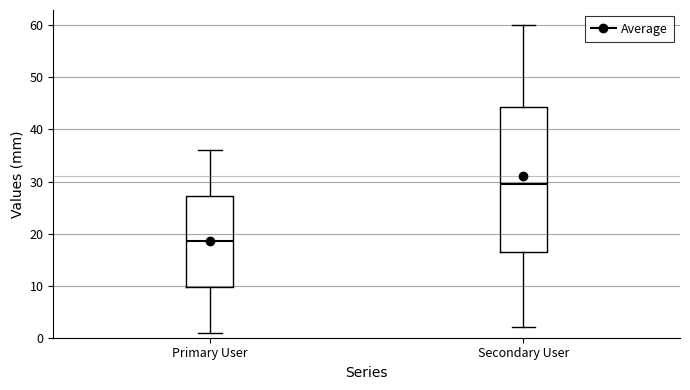

Reading left to right, read every box against the y-axis: the position of its median line, the range the box covers, and the ends of its whiskers. The values are not printed on the chart, so give them approximately, as read against the axis.

Primary User: median 19, box 10 to 27, whiskers 1 to 36
Secondary User: median 30, box 17 to 44, whiskers 2 to 60